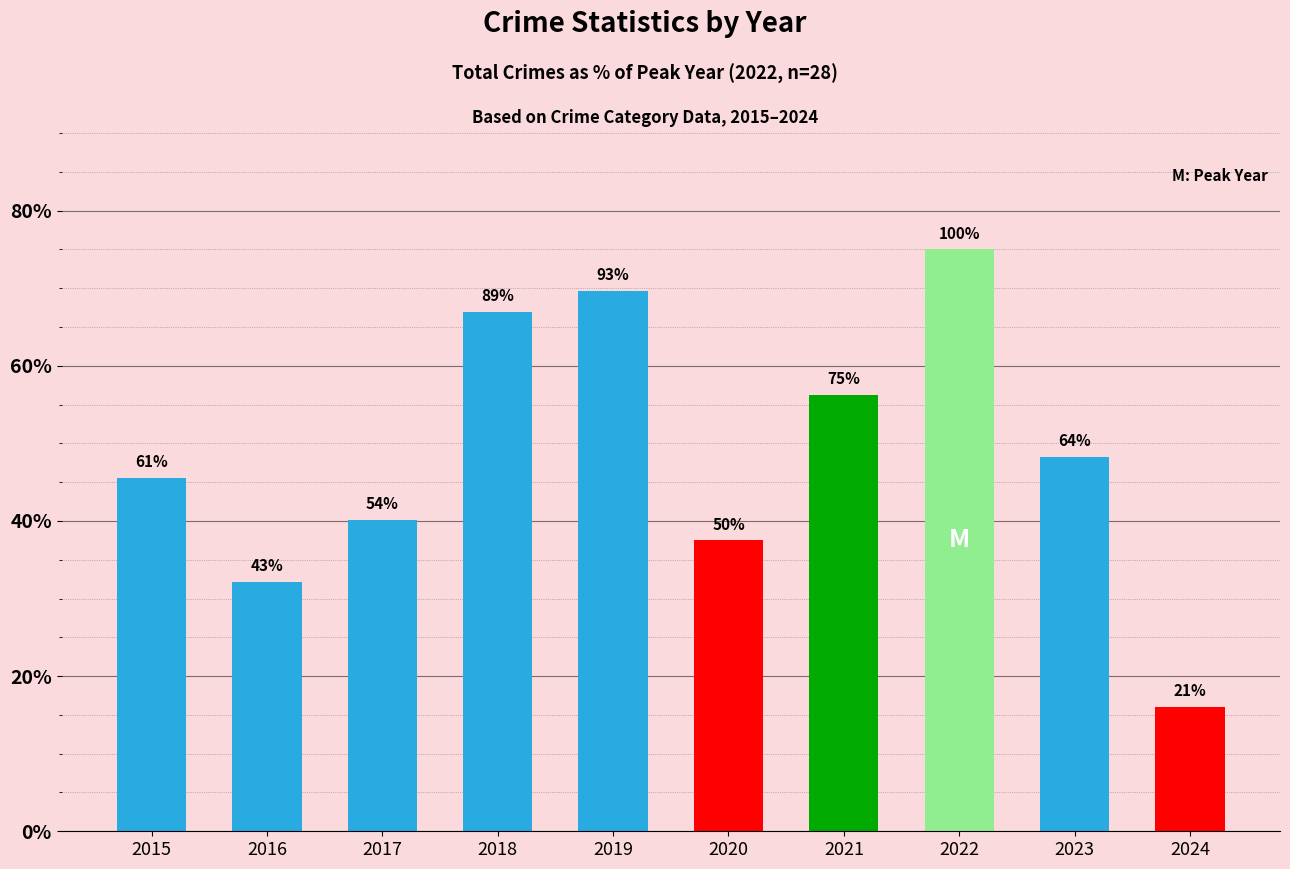

What is the smallest value displayed?

16.1